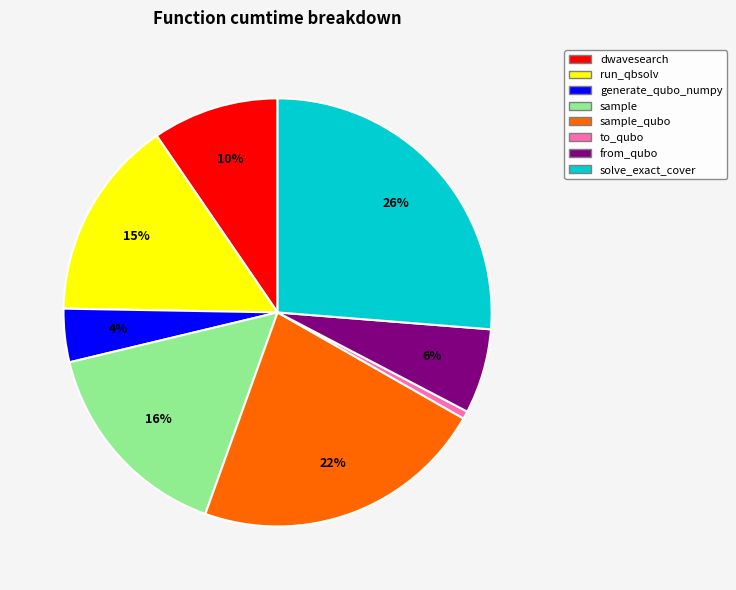

To the nearest percent, what is the average slice percentage?

12%